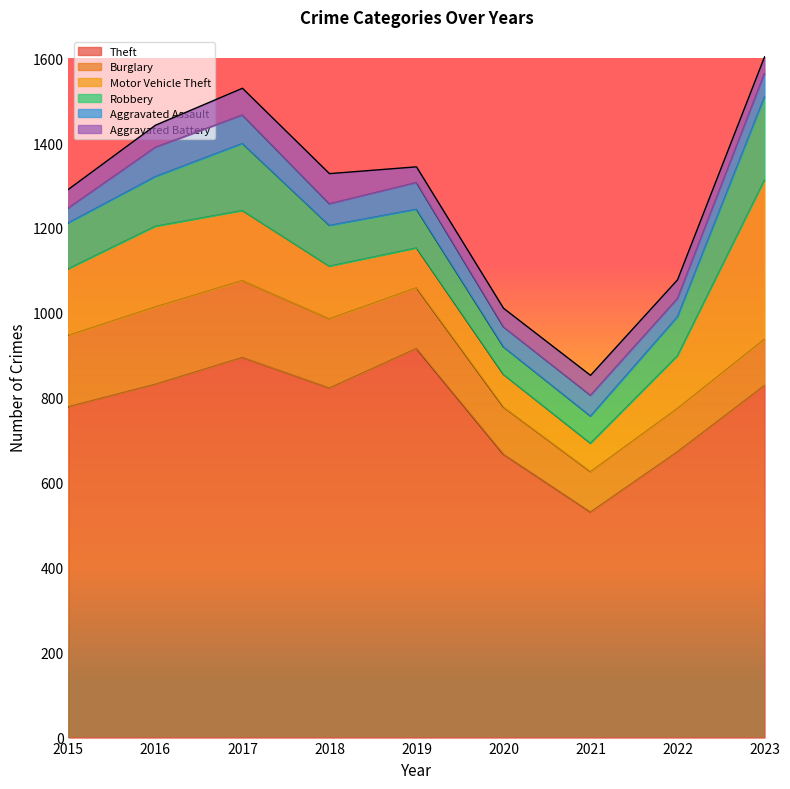

Count the number of data series in this chart.

6